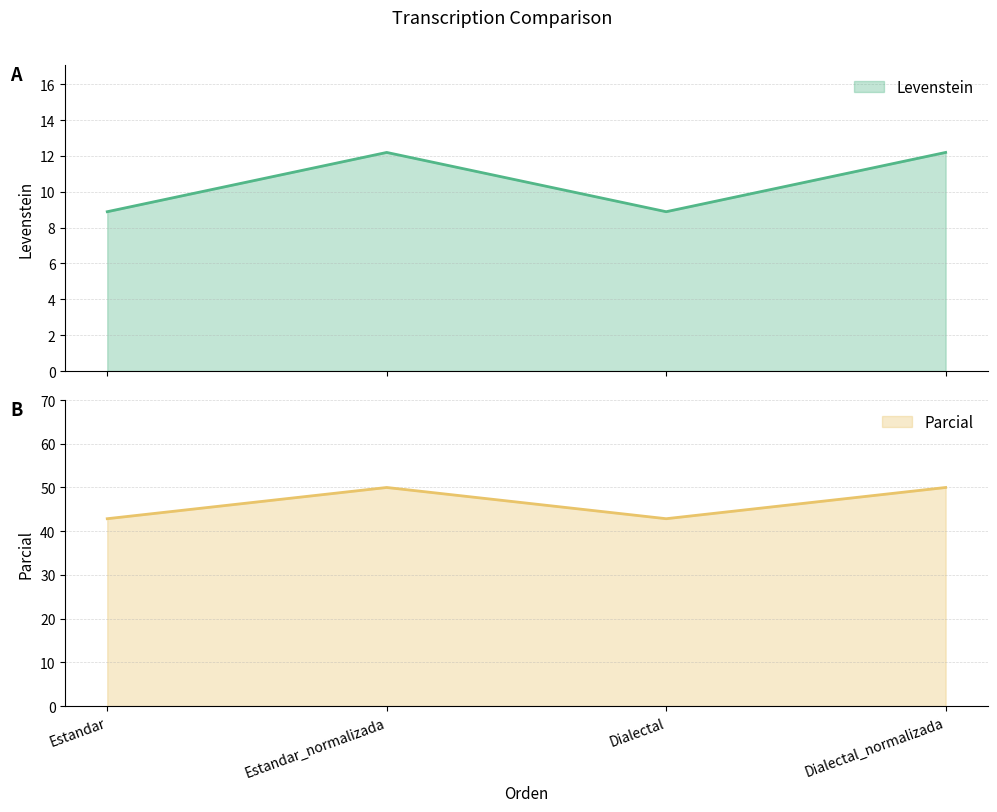

True or false: Levenstein and Parcial cross at least once.

False